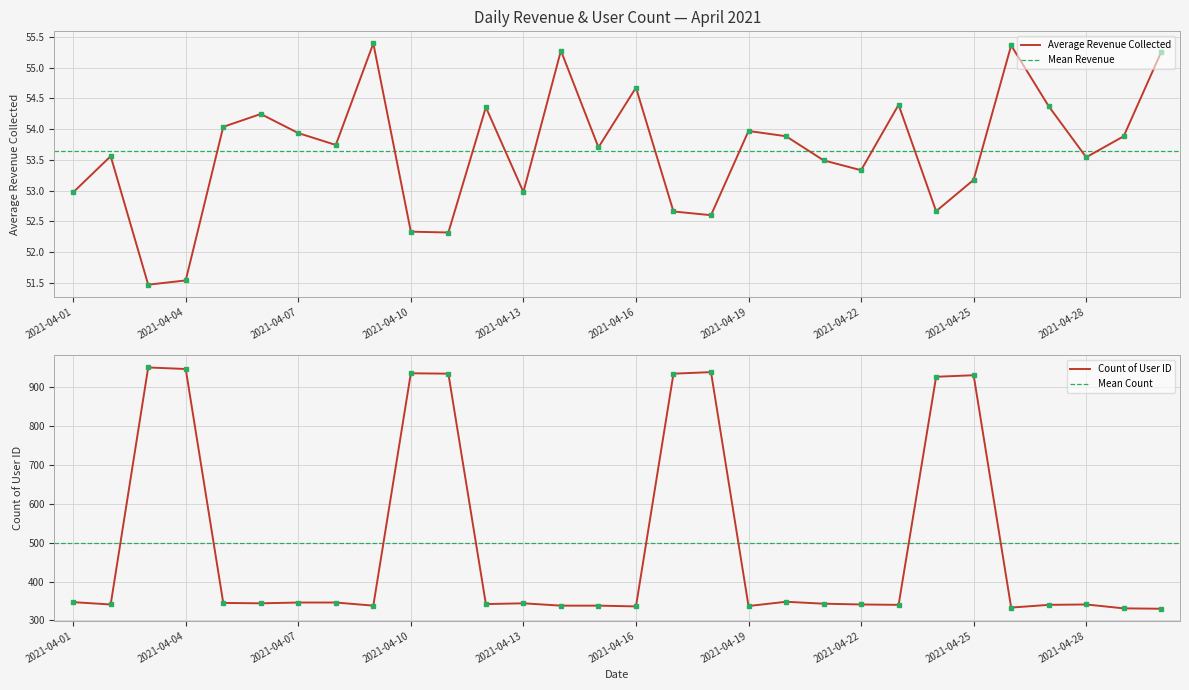

The Count of User id series shows 573.0 at 2021-04-25. True or false?

False